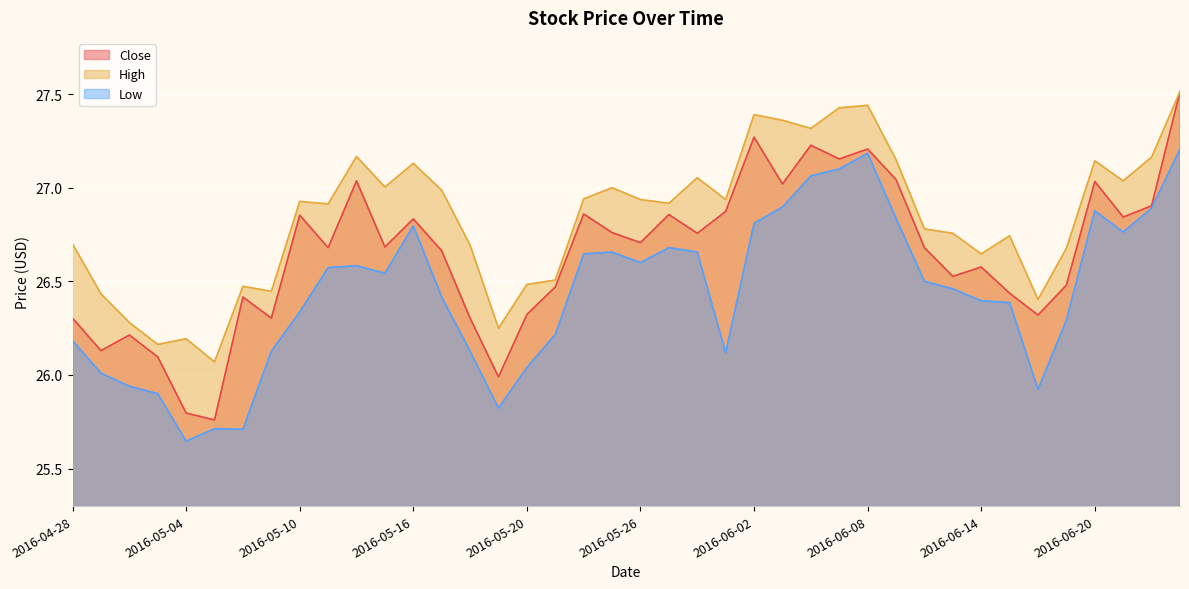

Where is the first local minimum for Low?

2016-05-04